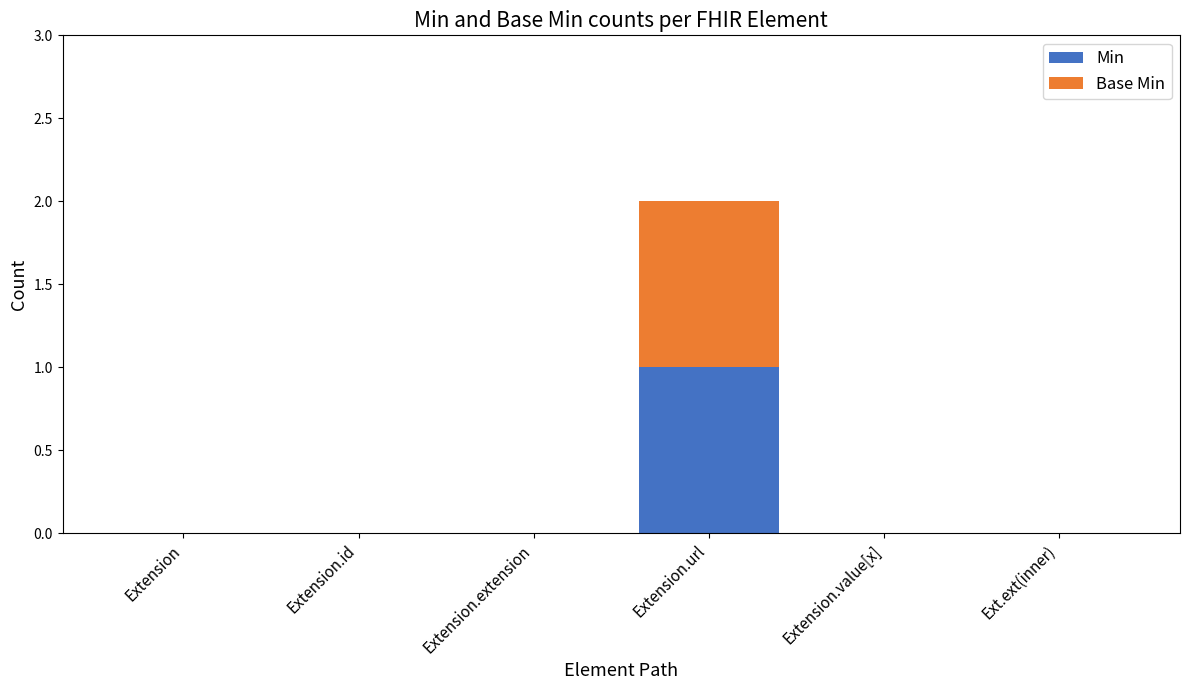

At which label does Min reach its peak?

Extension.url